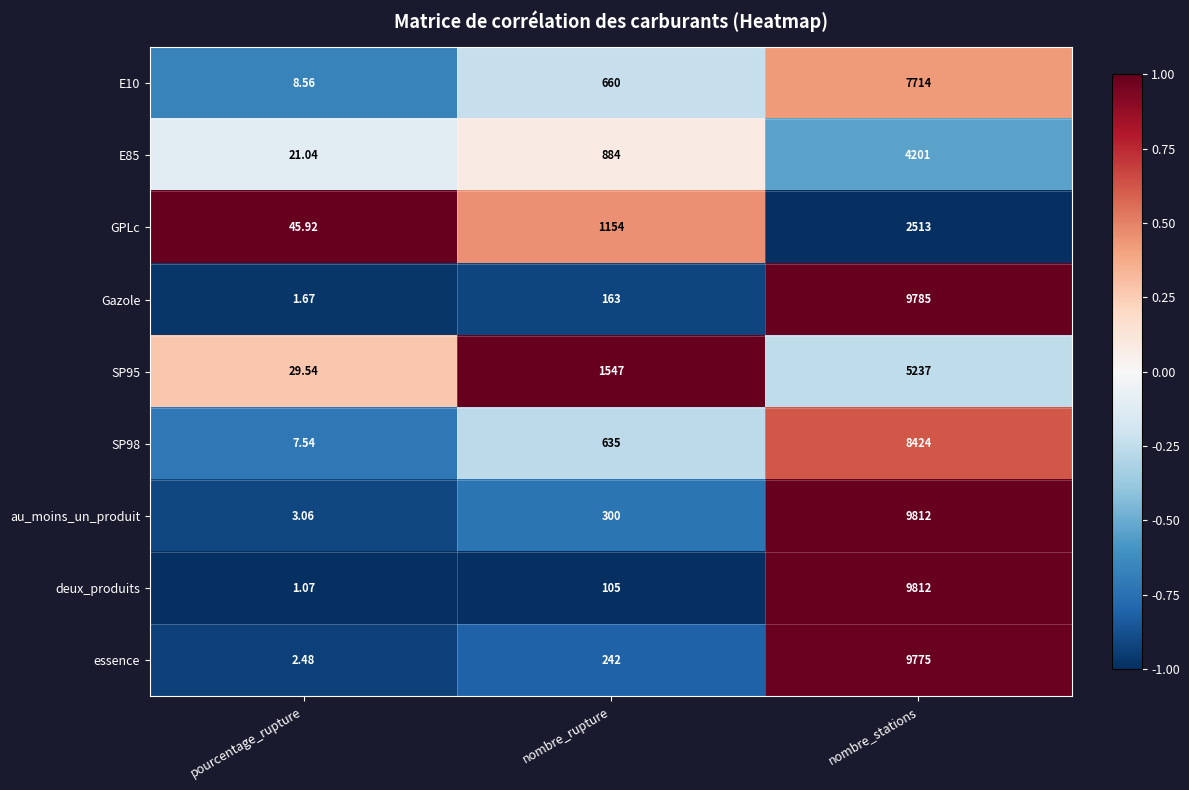

Rank the categories by Gazole value from highest to lowest.

nombre_stations, nombre_rupture, pourcentage_rupture